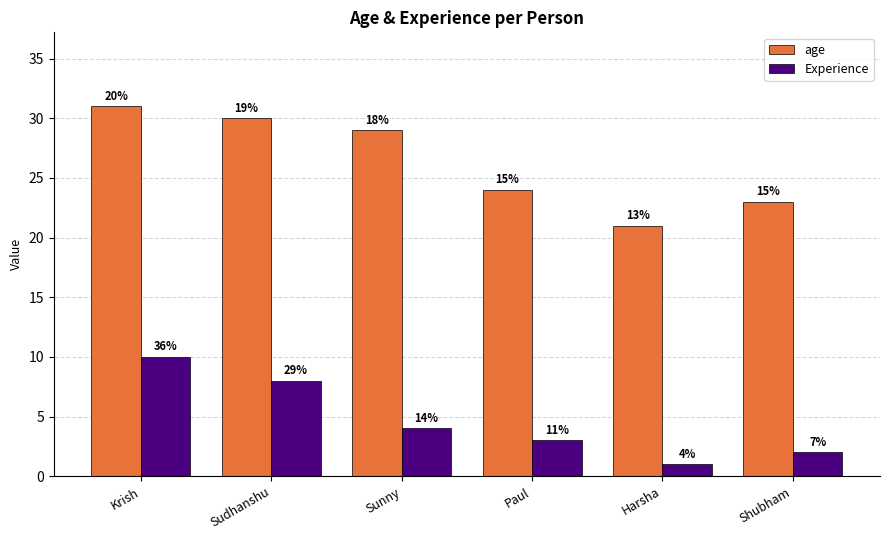

Is the value of Experience at Sunny greater than the value of age at Krish?

No